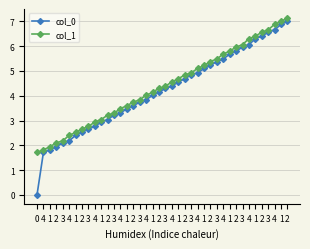

What is the label of the 40th point from the left?

2